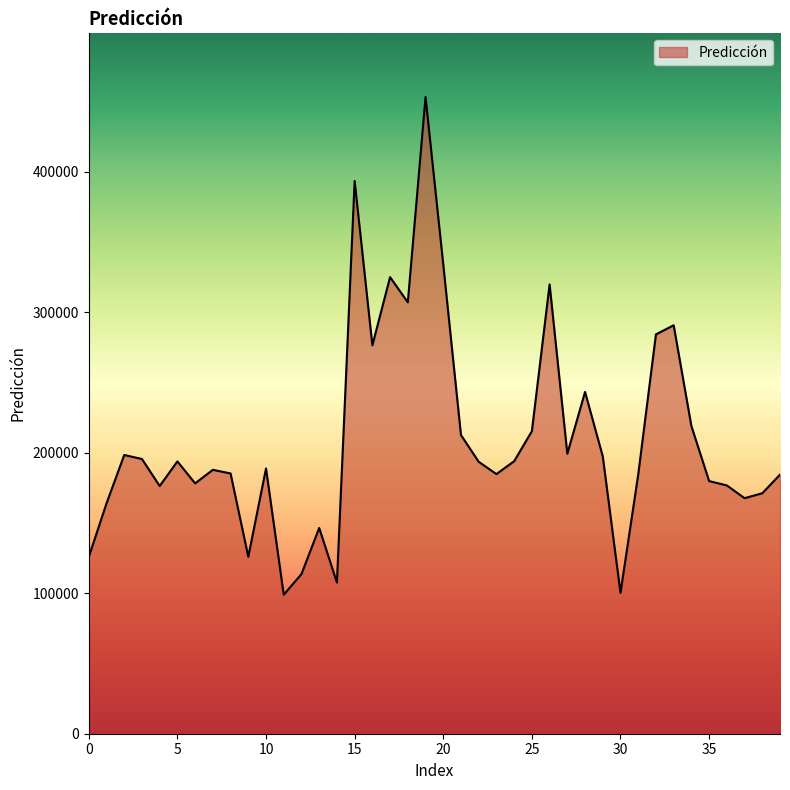

What is the difference between the maximum and minimum values?

354094.1